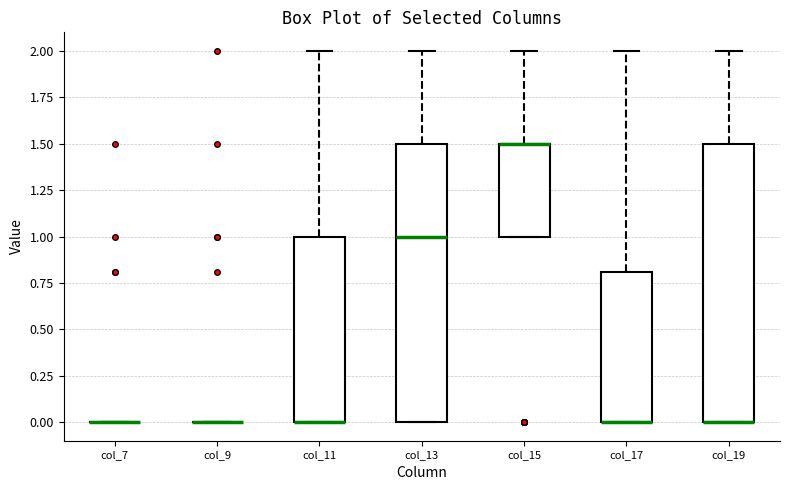

Reading left to right, transcribe this box plot: for each box, give where its median line is, the range the box spans, and where its two whiskers end, as read against the y-axis. The values are not printed on the chart, so give them approximately, as read against the axis.

col_7: box collapsed to a line at 0.0, whiskers 0.0 to 0.0
col_9: box collapsed to a line at 0.0, whiskers 0.0 to 0.0
col_11: median 0.0 (drawn on the box's lower edge), box 0.0 to 1.0, whiskers 0.0 to 2.0
col_13: median 1.0, box 0.0 to 1.5, whiskers 0.0 to 2.0
col_15: median 1.5 (drawn on the box's upper edge), box 1.0 to 1.5, whiskers 1.0 to 2.0
col_17: median 0.0 (drawn on the box's lower edge), box 0.0 to 0.8, whiskers 0.0 to 2.0
col_19: median 0.0 (drawn on the box's lower edge), box 0.0 to 1.5, whiskers 0.0 to 2.0